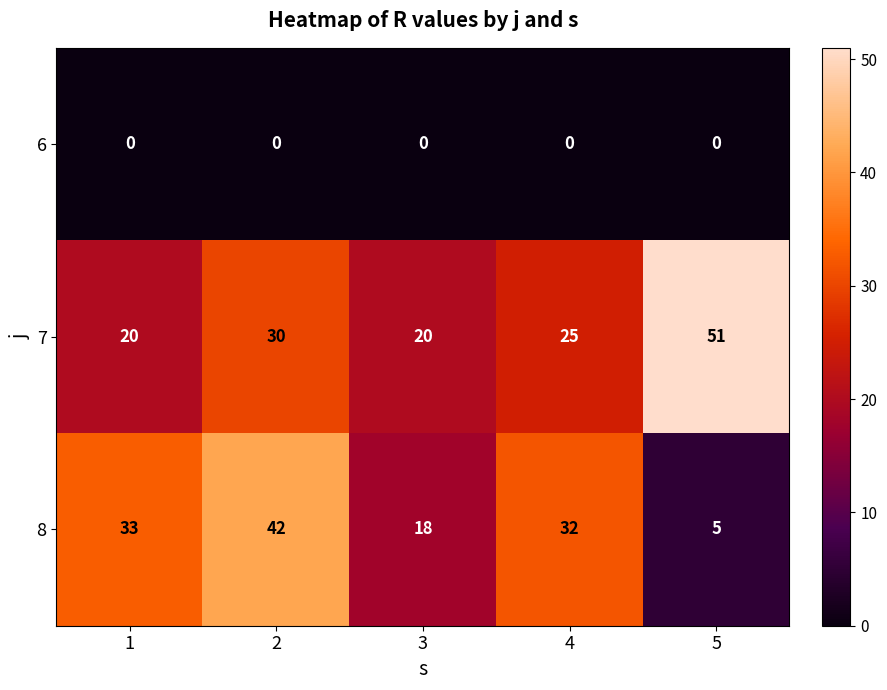

What is the maximum value shown in the chart?

51